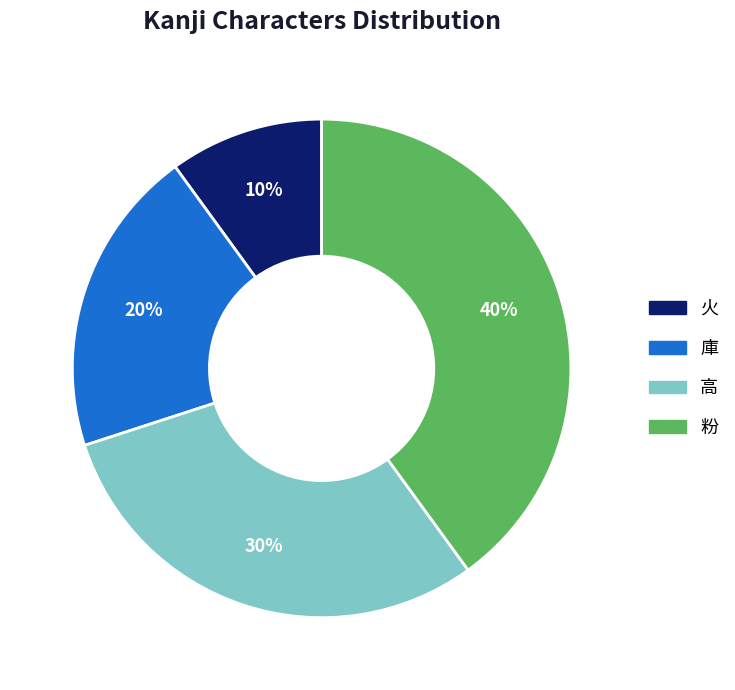

Which slice is the largest?

粉